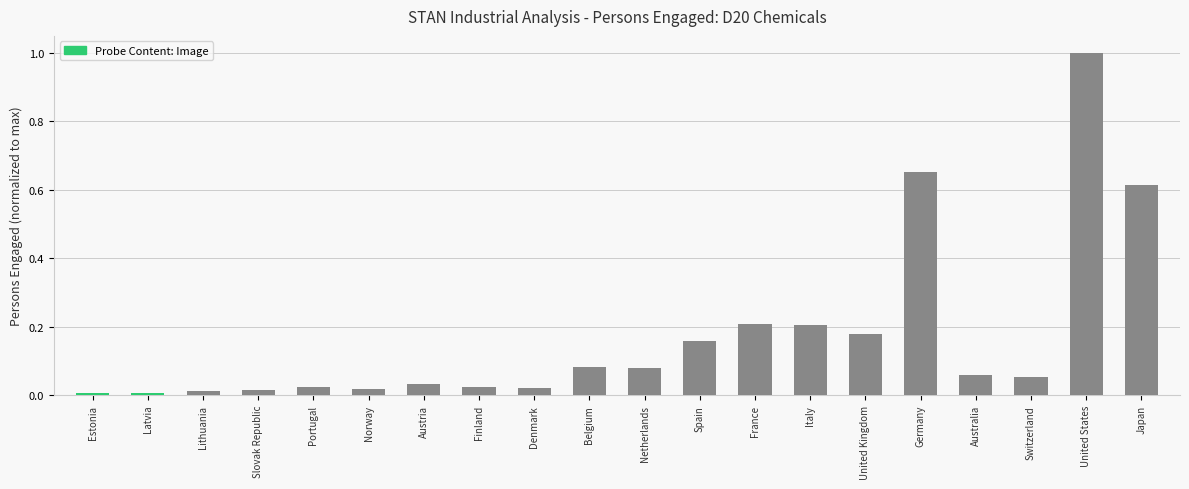

What is the greatest value displayed?

1.0